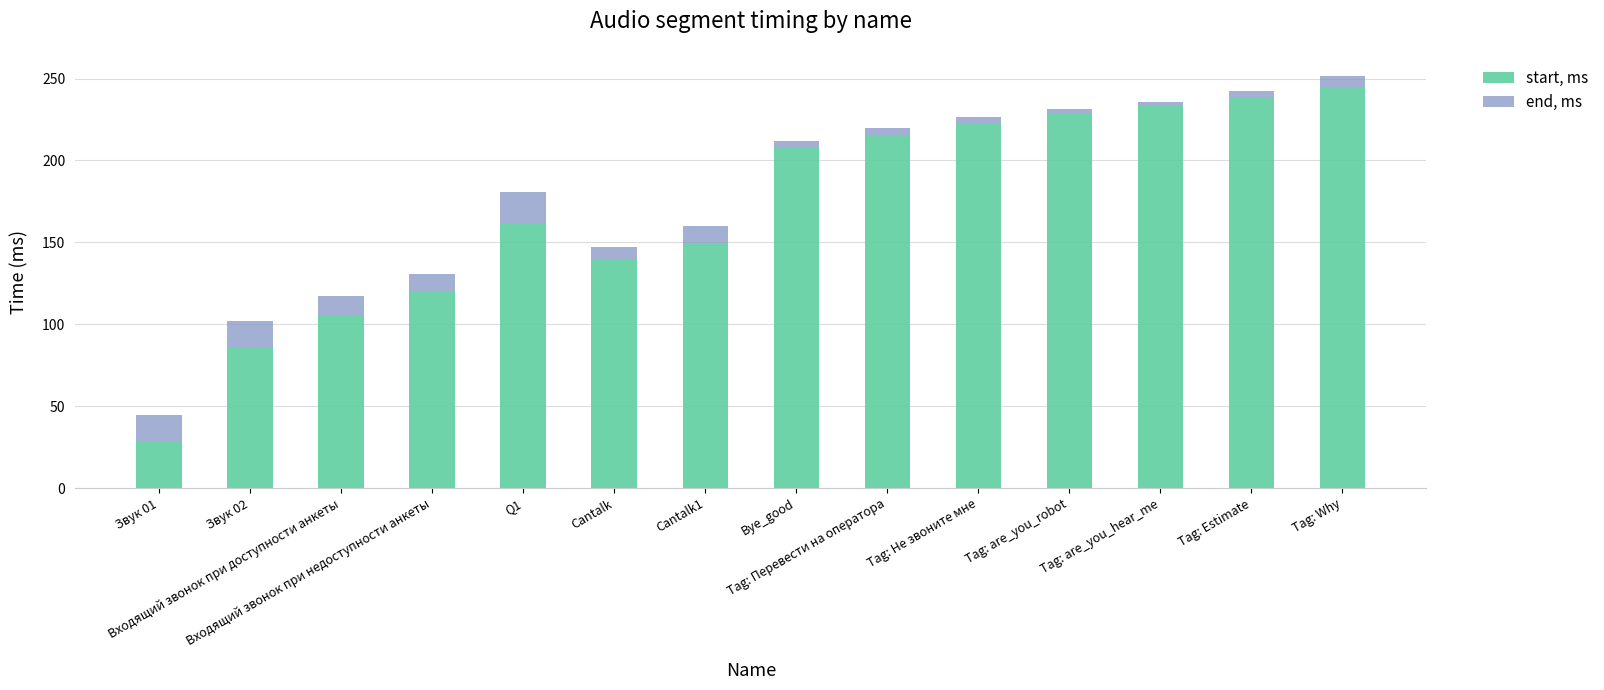

What is the average value of the start, ms series?

169.9